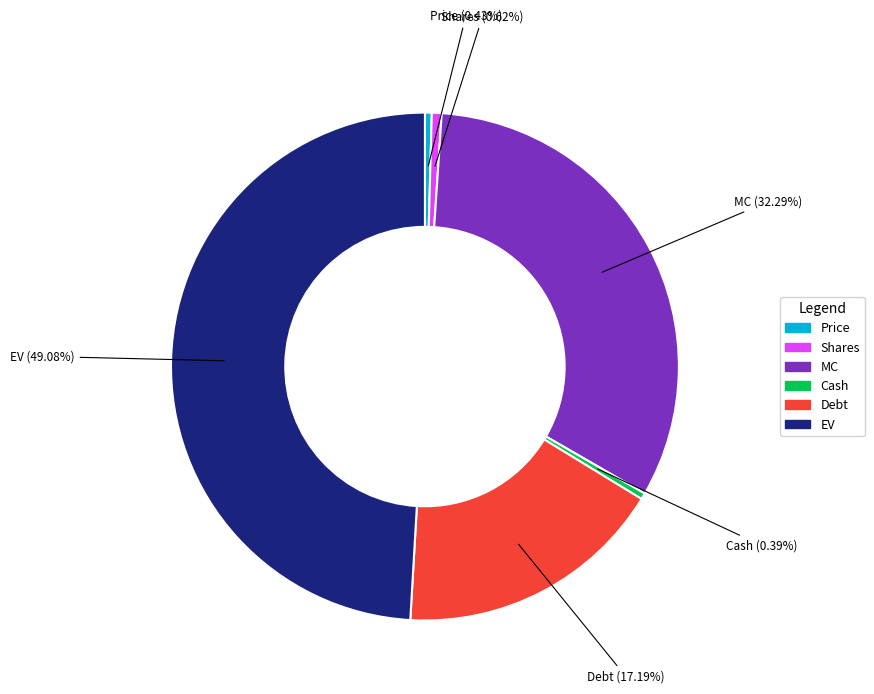

What is the total percentage of Shares and Cash?

1.0%